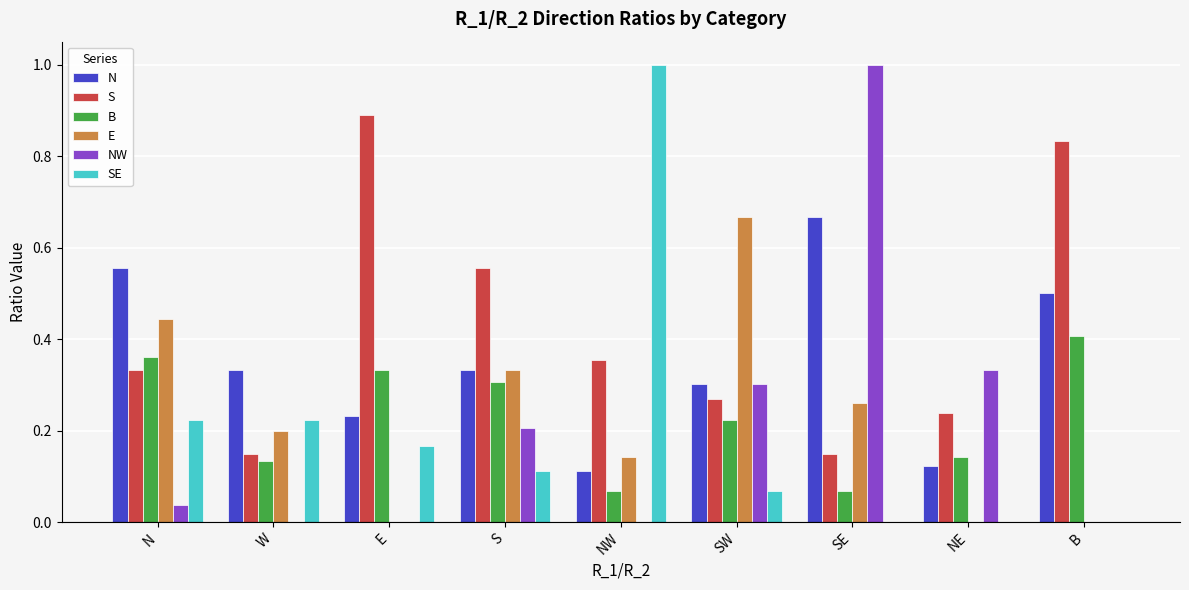

Which category has the highest value in the B series?

B